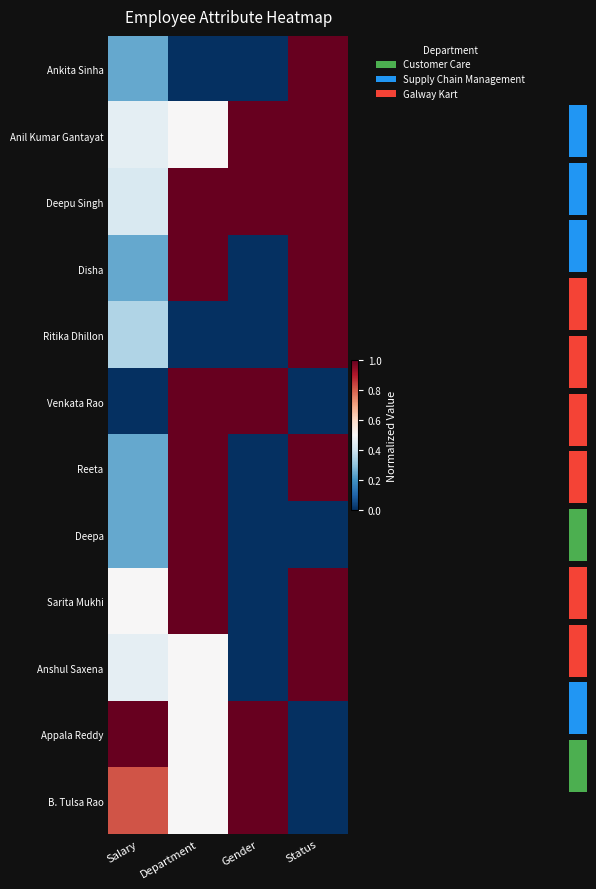

Reading left to right, extract all data points from this chart.

Ankita Sinha: Salary=0.2	Department=0.0	Gender=0.0	Status=1.0
Anil Kumar Gantayat: Salary=0.5	Department=0.5	Gender=1.0	Status=1.0
Deepu Singh: Salary=0.4	Department=1.0	Gender=1.0	Status=1.0
Disha: Salary=0.2	Department=1.0	Gender=0.0	Status=1.0
Ritika Dhillon: Salary=0.3	Department=0.0	Gender=0.0	Status=1.0
Venkata Rao: Salary=0.0	Department=1.0	Gender=1.0	Status=0.0
Reeta: Salary=0.2	Department=1.0	Gender=0.0	Status=1.0
Deepa: Salary=0.2	Department=1.0	Gender=0.0	Status=0.0
Sarita Mukhi: Salary=0.5	Department=1.0	Gender=0.0	Status=1.0
Anshul Saxena: Salary=0.5	Department=0.5	Gender=0.0	Status=1.0
Appala Reddy: Salary=1.0	Department=0.5	Gender=1.0	Status=0.0
B. Tulsa Rao: Salary=0.8	Department=0.5	Gender=1.0	Status=0.0